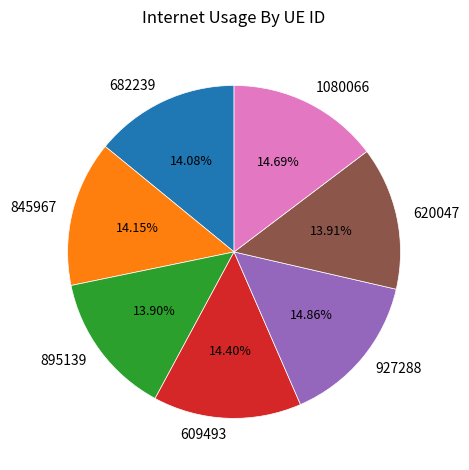

Does any single category account for the majority?

No